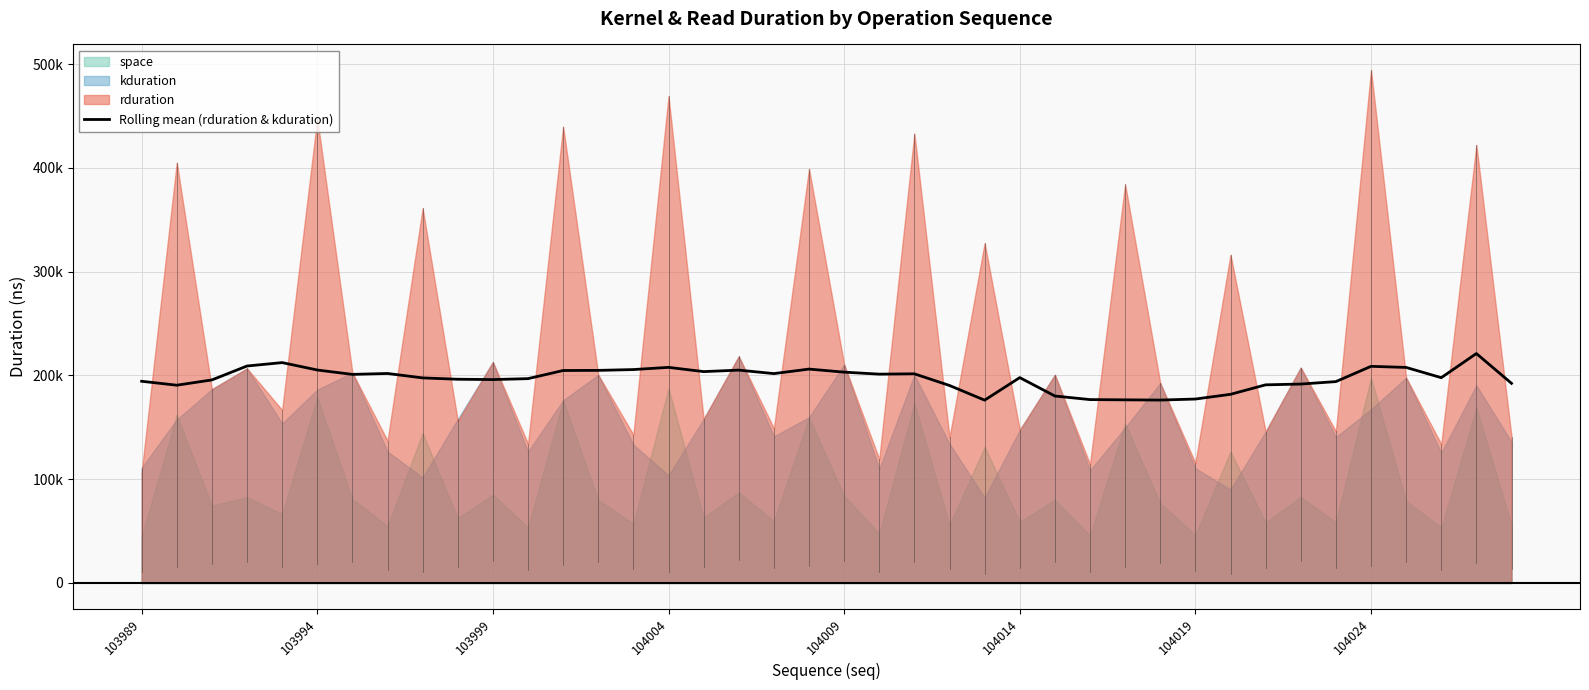

True or false: the data has more than 2 interior local peaks.

True